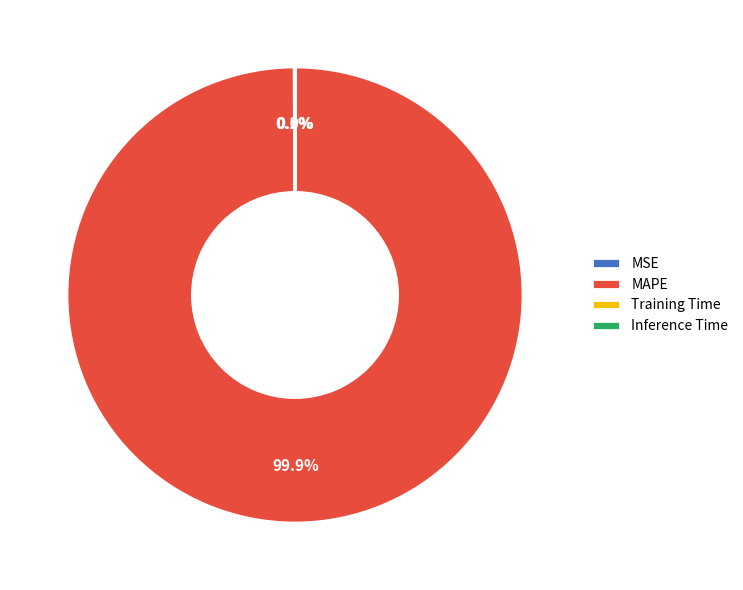

Which category accounts for the majority?

MAPE